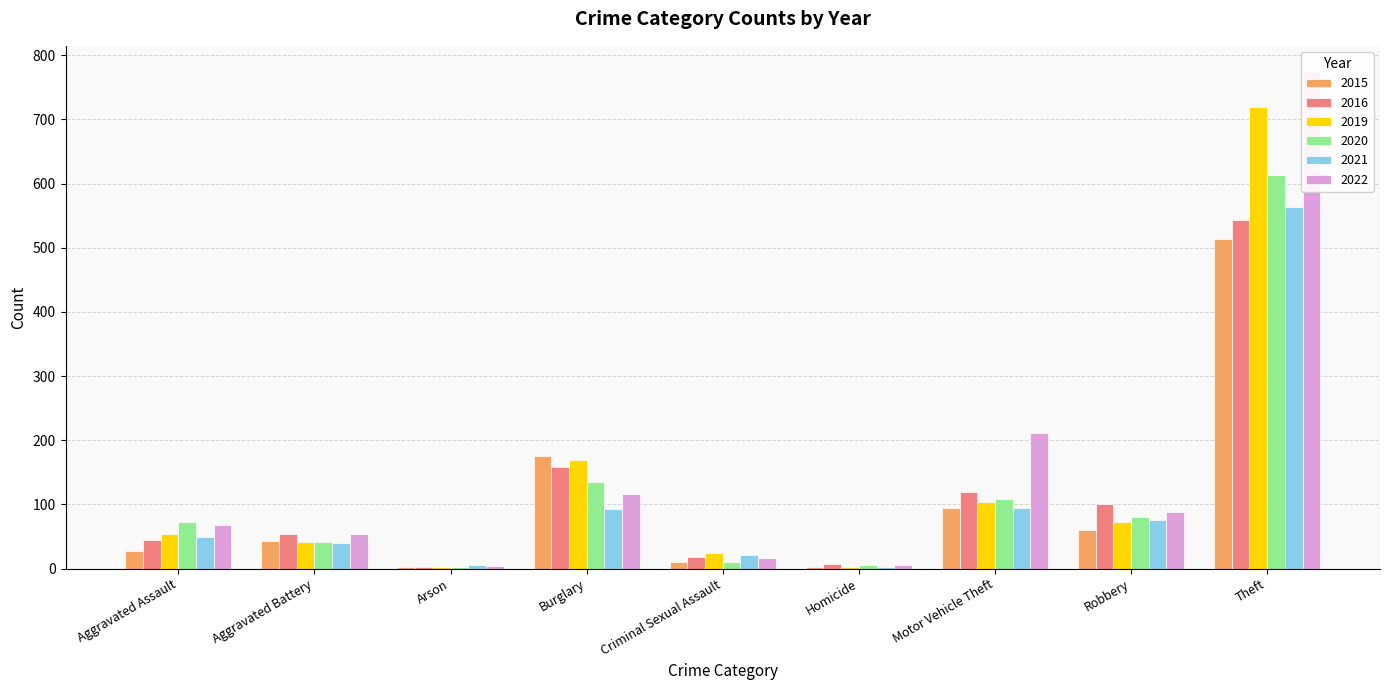

Rank the series by their maximum value, from highest to lowest.

2022, 2019, 2020, 2021, 2016, 2015